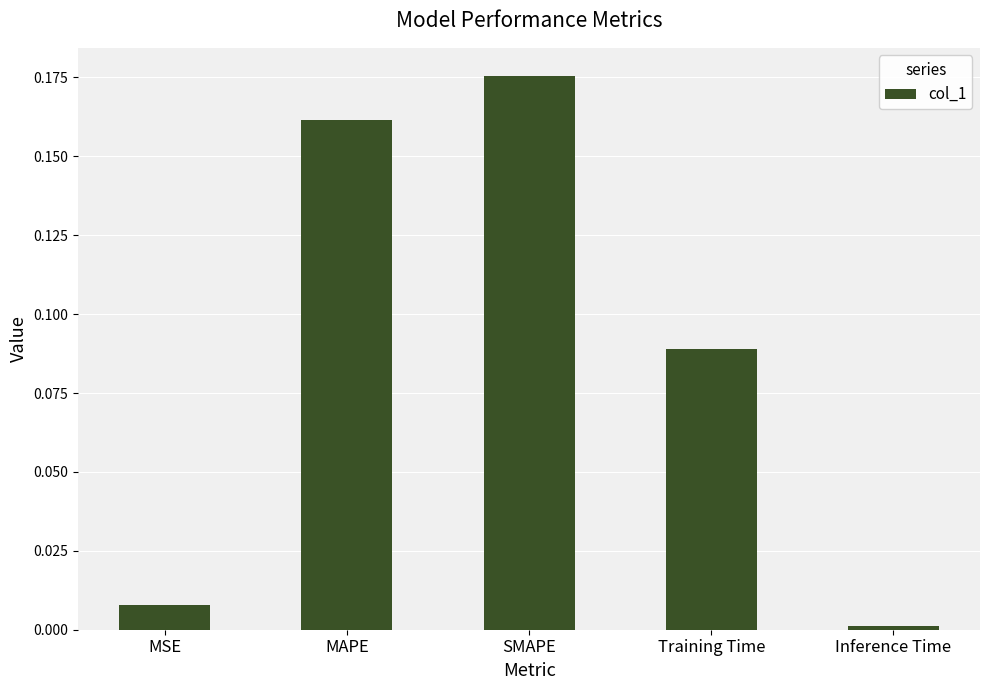

Which label corresponds to the largest value in the chart?

SMAPE